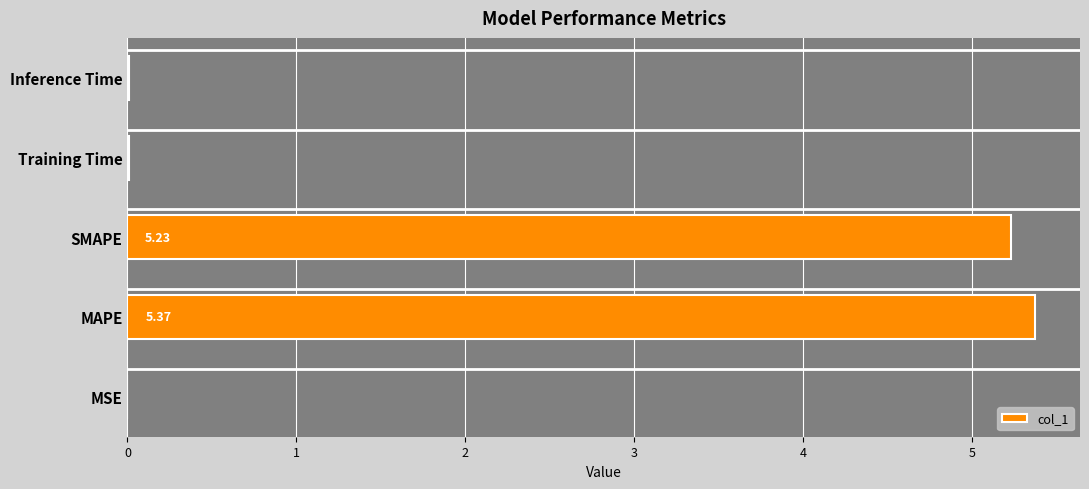

Between Training Time and SMAPE, which is larger?

SMAPE